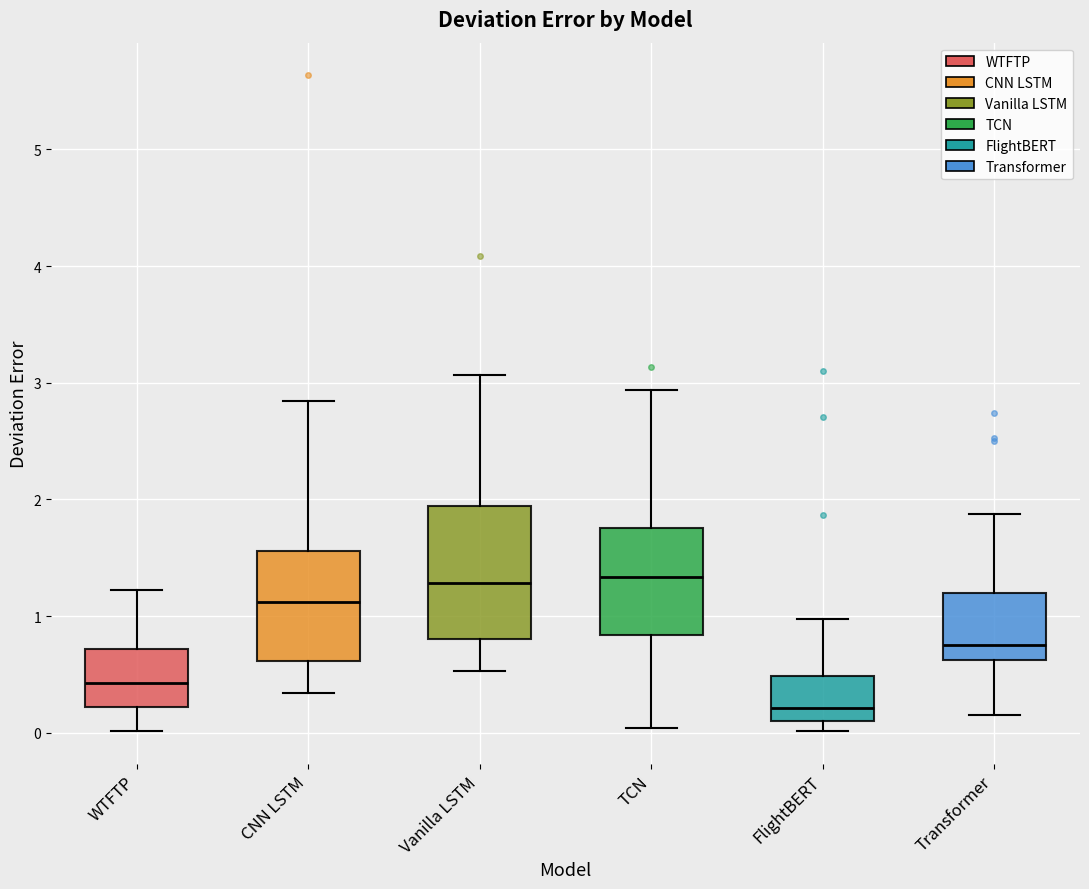

Reading left to right, read every box against the y-axis: the position of its median line, the range the box covers, and the ends of its whiskers. The values are not printed on the chart, so give them approximately, as read against the axis.

WTFTP: median 0.4, box 0.2 to 0.7, whiskers 0.0 to 1.2
CNN LSTM: median 1.1, box 0.6 to 1.6, whiskers 0.3 to 2.8
Vanilla LSTM: median 1.3, box 0.8 to 1.9, whiskers 0.5 to 3.1
TCN: median 1.3, box 0.8 to 1.8, whiskers 0.0 to 2.9
FlightBERT: median 0.2, box 0.1 to 0.5, whiskers 0.0 to 1.0
Transformer: median 0.8, box 0.6 to 1.2, whiskers 0.1 to 1.9